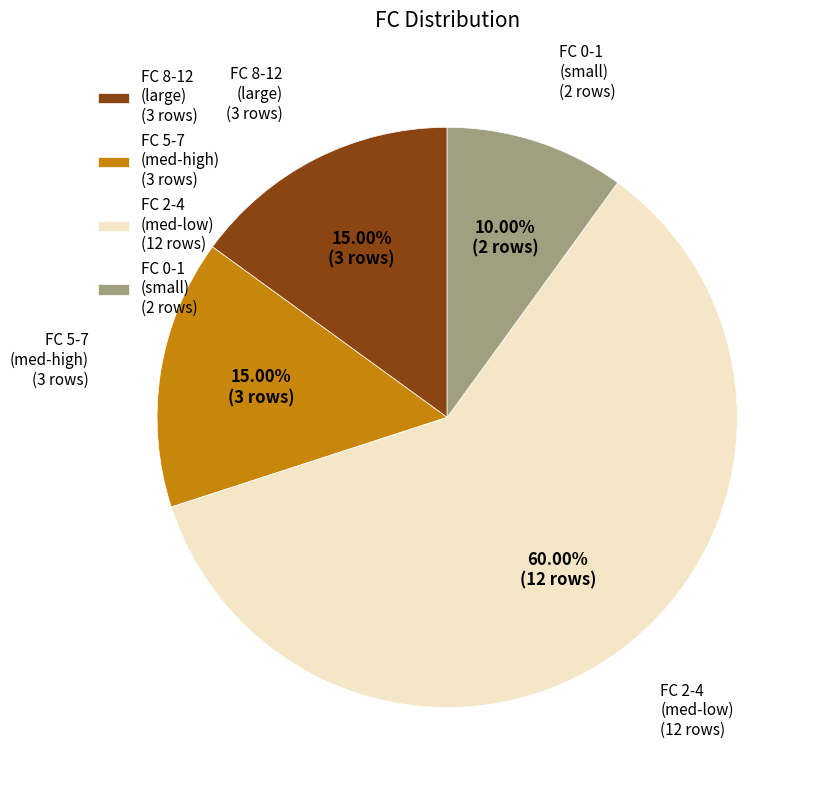

Which category has the biggest portion of the pie?

FC 2-4 (med-low) (12 rows)